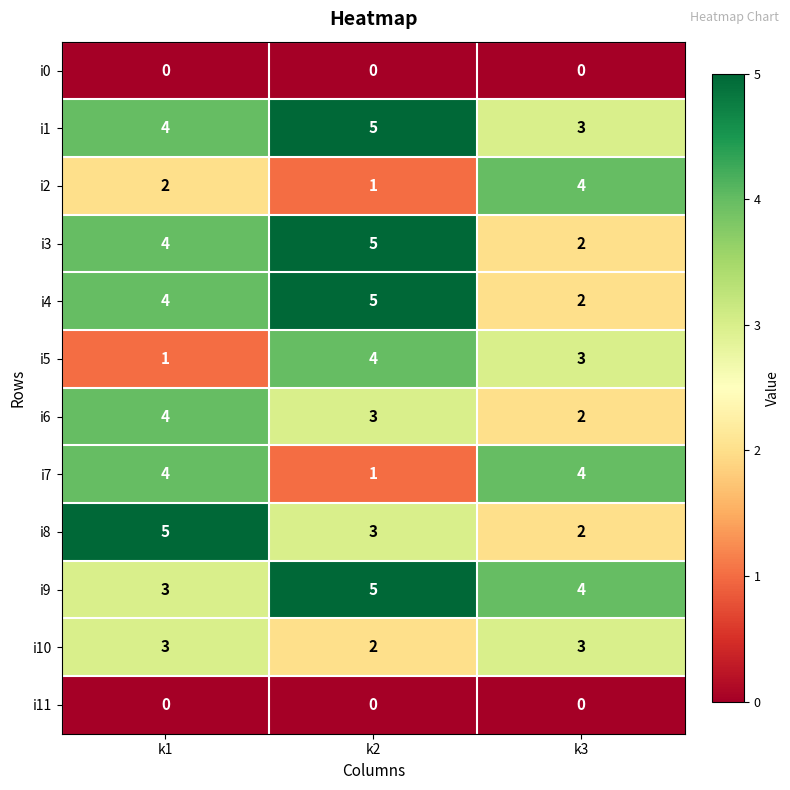

What is the maximum value for i4?

5